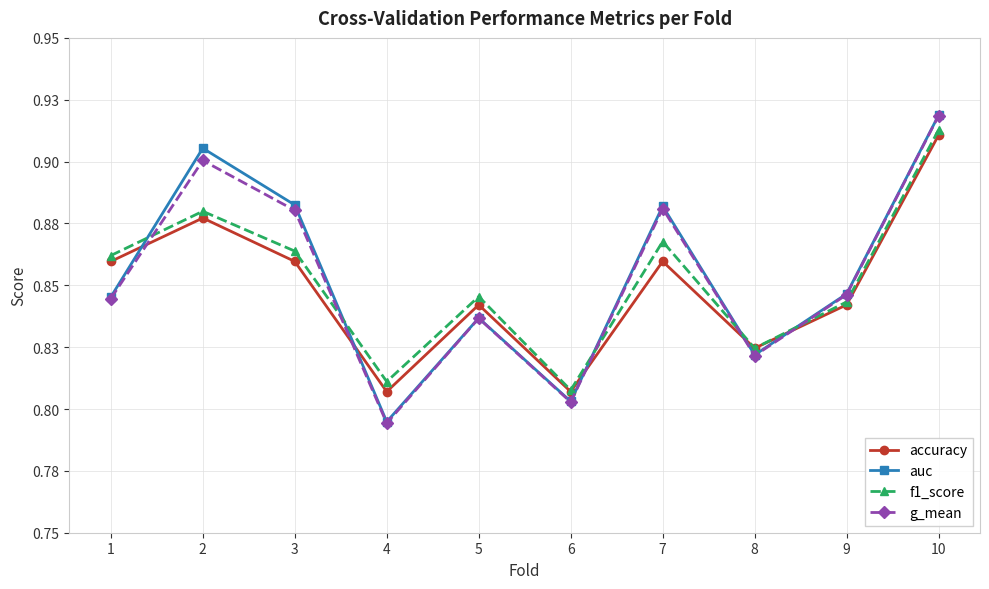

True or false: accuracy has more than 0 interior local peaks.

True